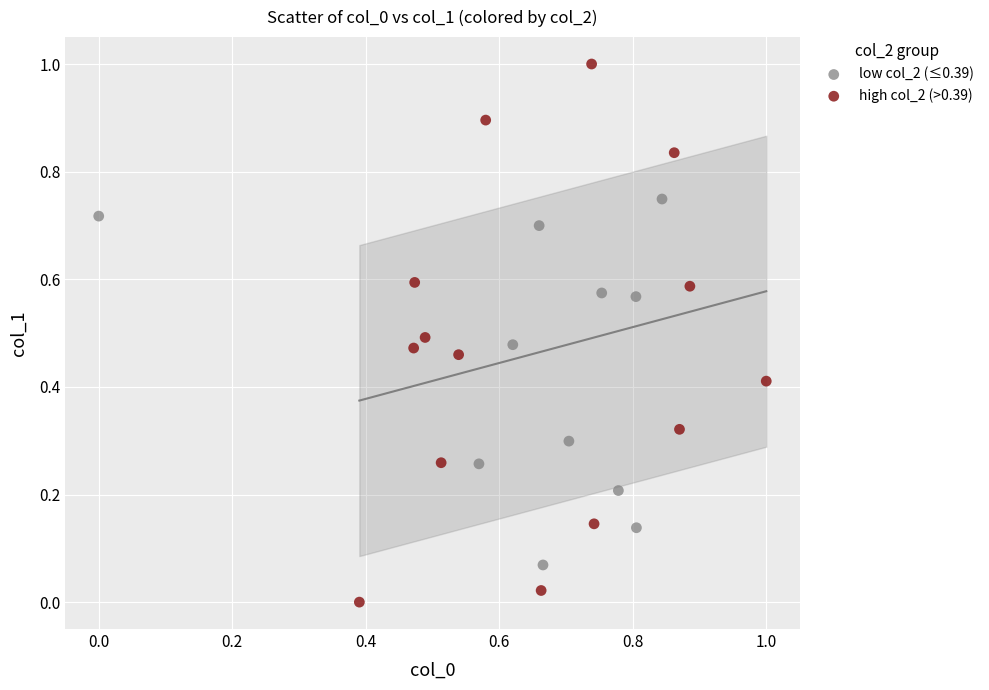

Which series contains the lowest Y value?

high col_2 (>0.39)